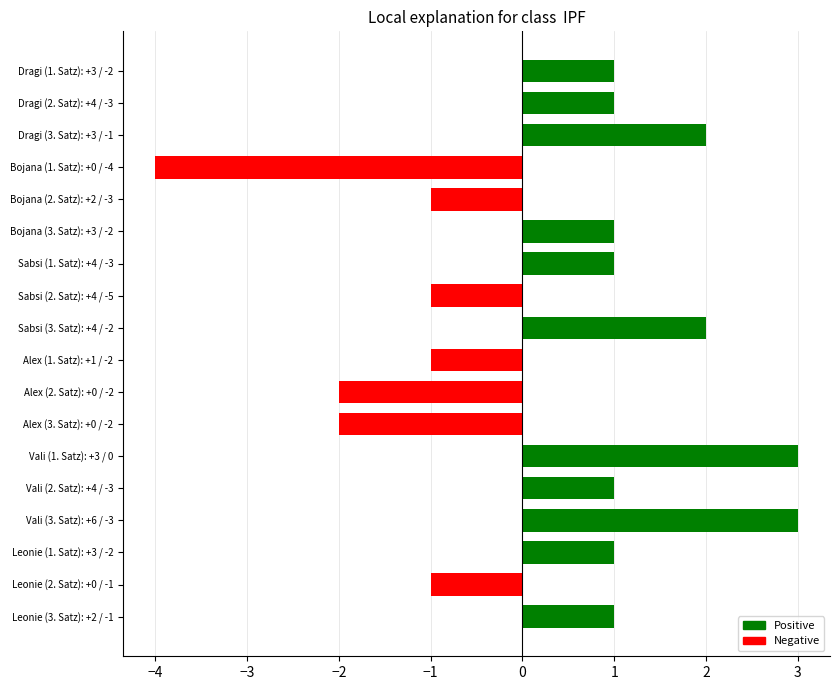

Count the number of data series in this chart.

1